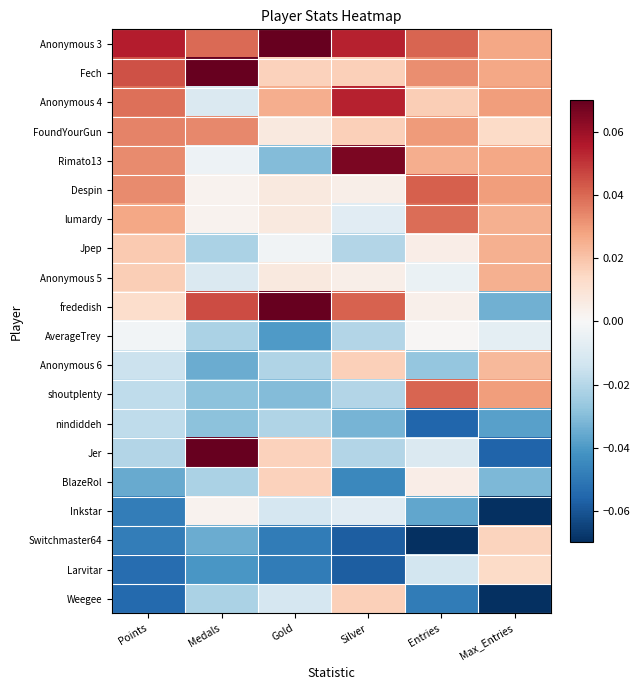

What is the difference between the highest and lowest values at Entries?

0.1